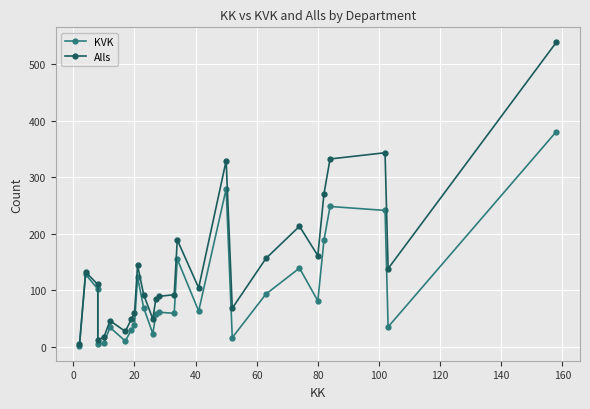

What is the spread (max minus min) of values at 20?

20